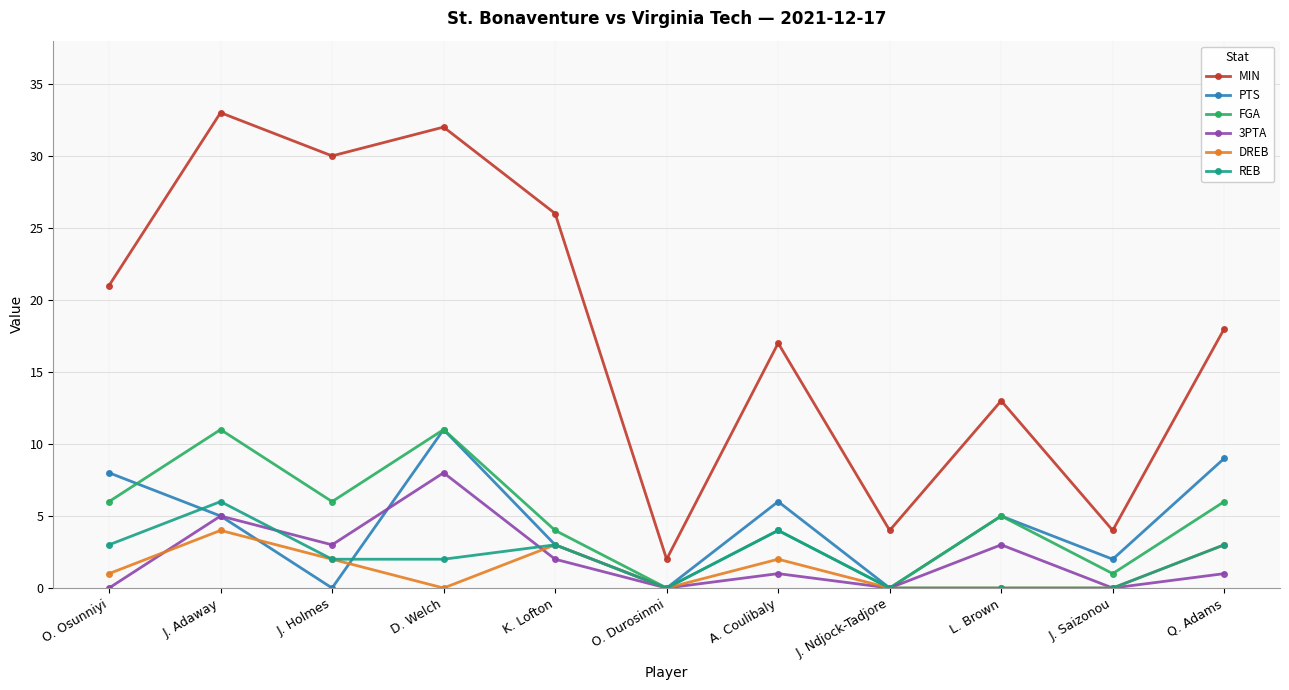

What is the value of the DREB point at the 1st from the left?

1